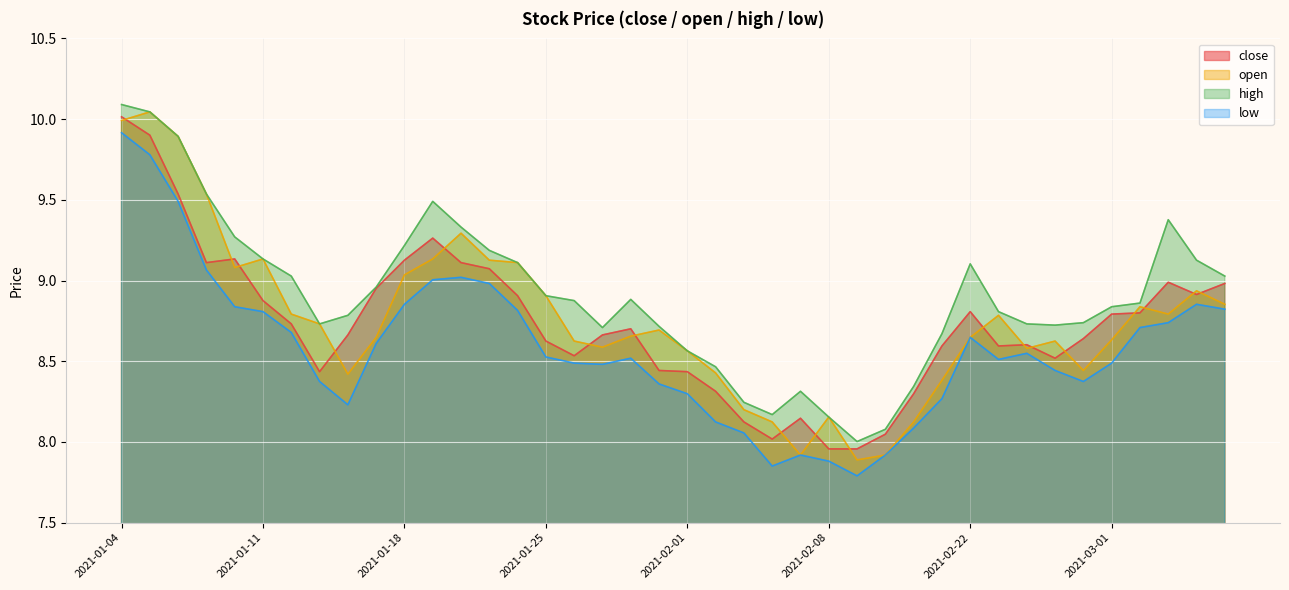

At which category is the sum across all series the highest?

2021-01-04